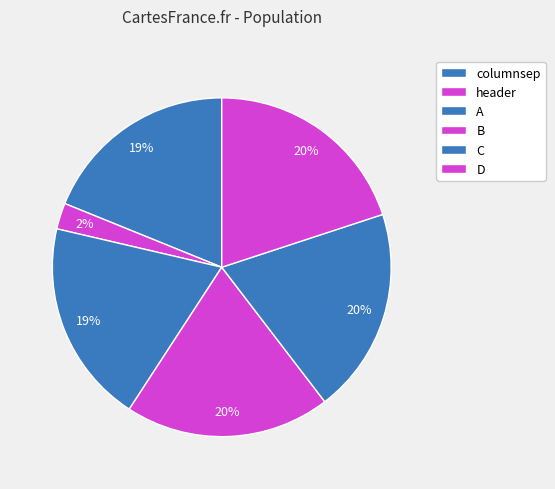

To the nearest percent, what percentage of the pie is A?

19%